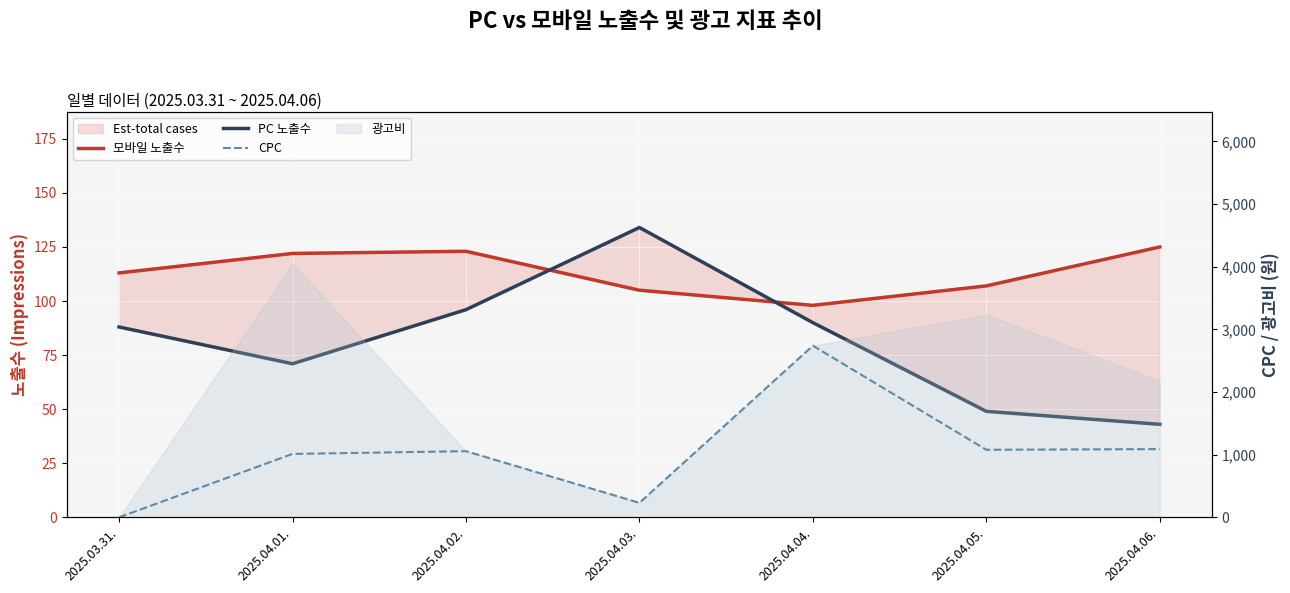

At which label is 모바일 노출수 closest to 111?

2025.03.31.